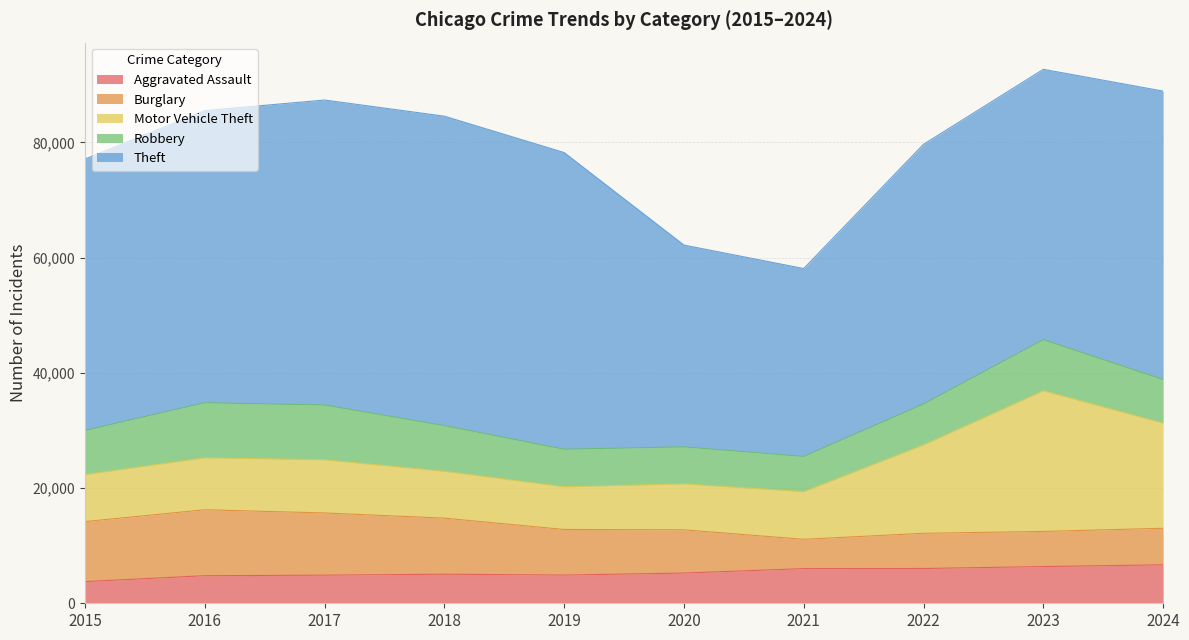

What is the value of the Robbery point at the 8th from the left?

7095